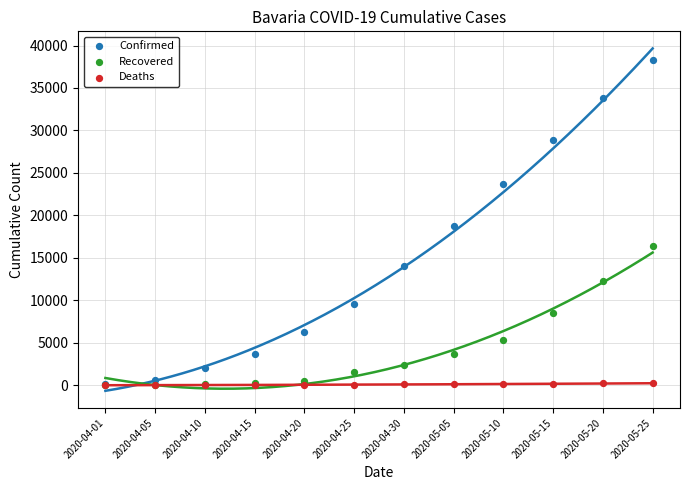

In the Confirmed series, what Y value is closest to 19235?

18720